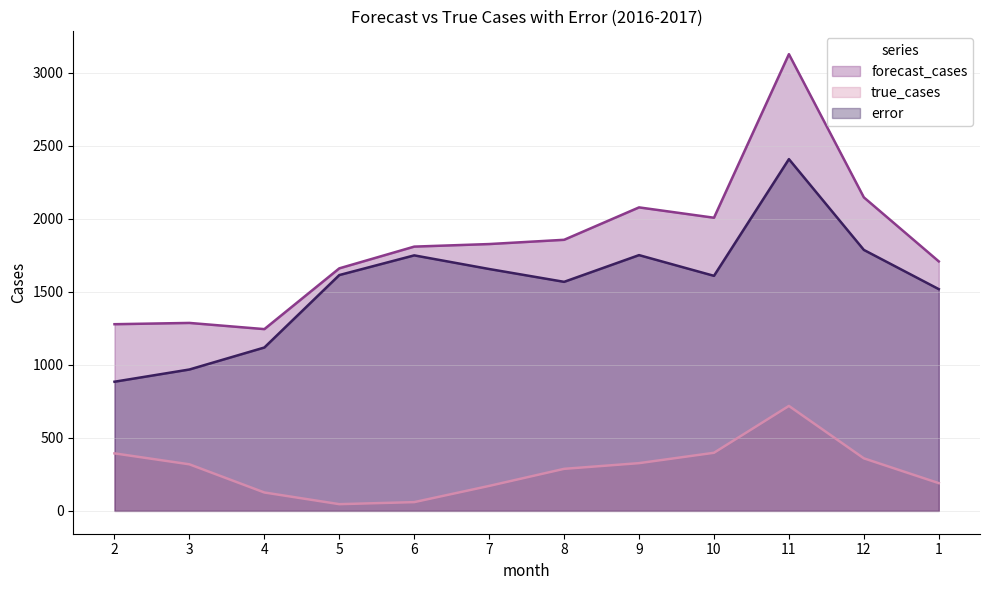

What is the label of the 11th point from the left?

12